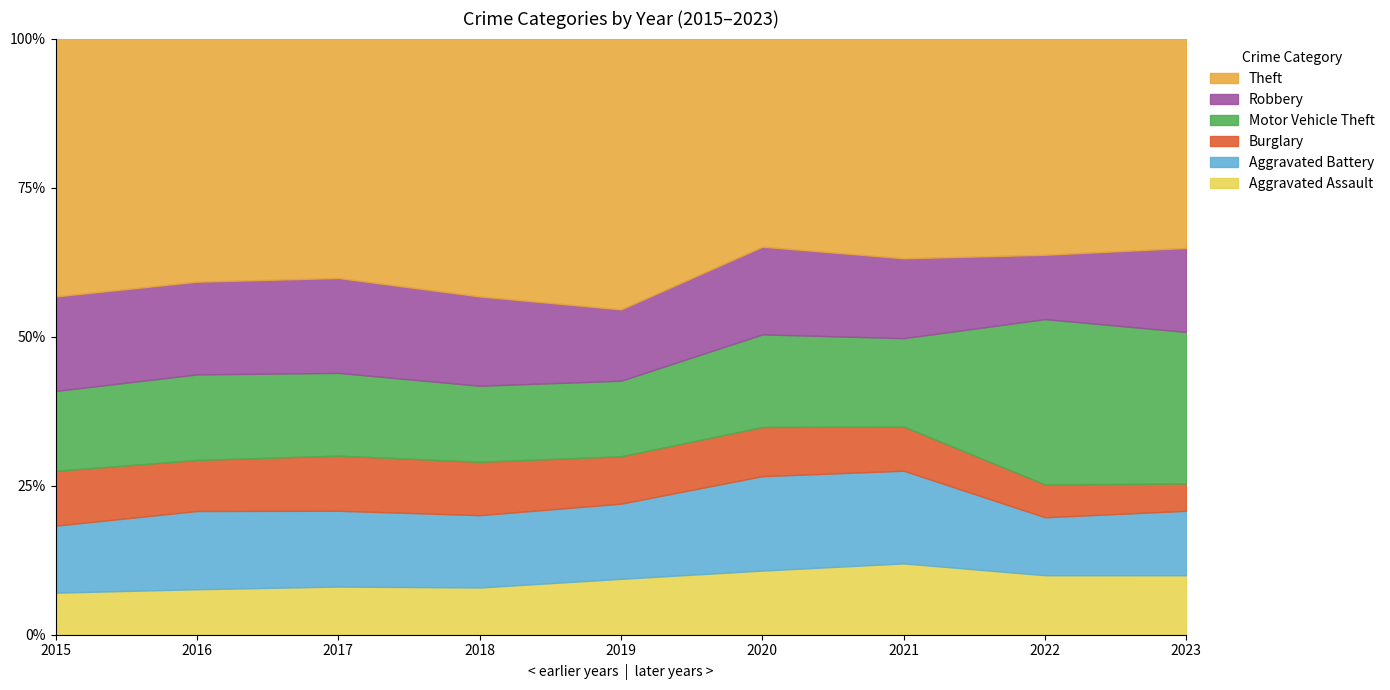

Reading right to left, list all the values displayed in this chart.

Aggravated Assault: 488	458	452	466	452	392	396	402	323
Aggravated Battery: 529	446	587	686	608	600	623	691	515
Burglary: 224	253	280	357	383	443	453	451	421
Motor Vehicle Theft: 1244	1272	560	673	611	631	680	756	614
Robbery: 690	495	506	637	577	741	780	819	726
Theft: 1718	1664	1392	1512	2190	2140	1968	2148	1981